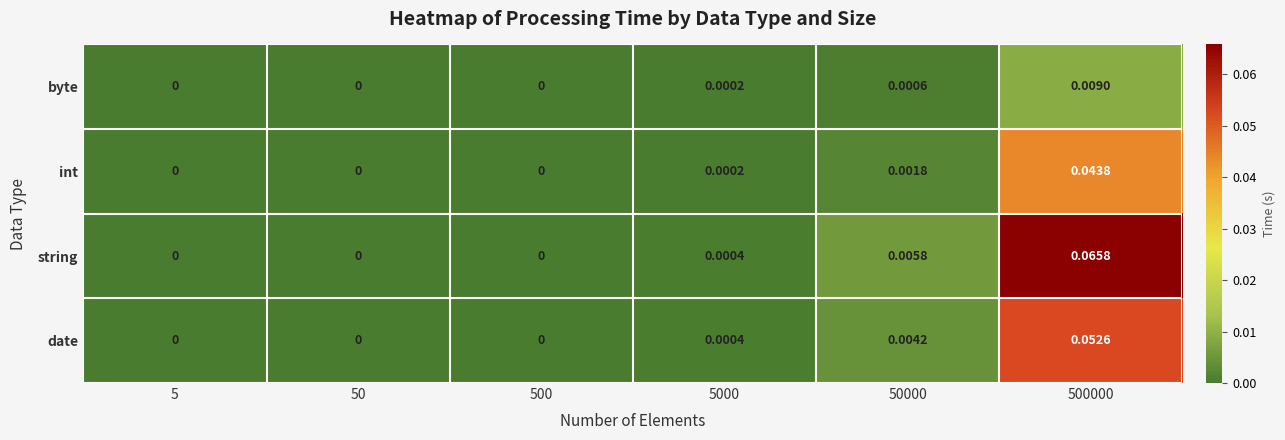

How many distinct data groups are displayed?

4